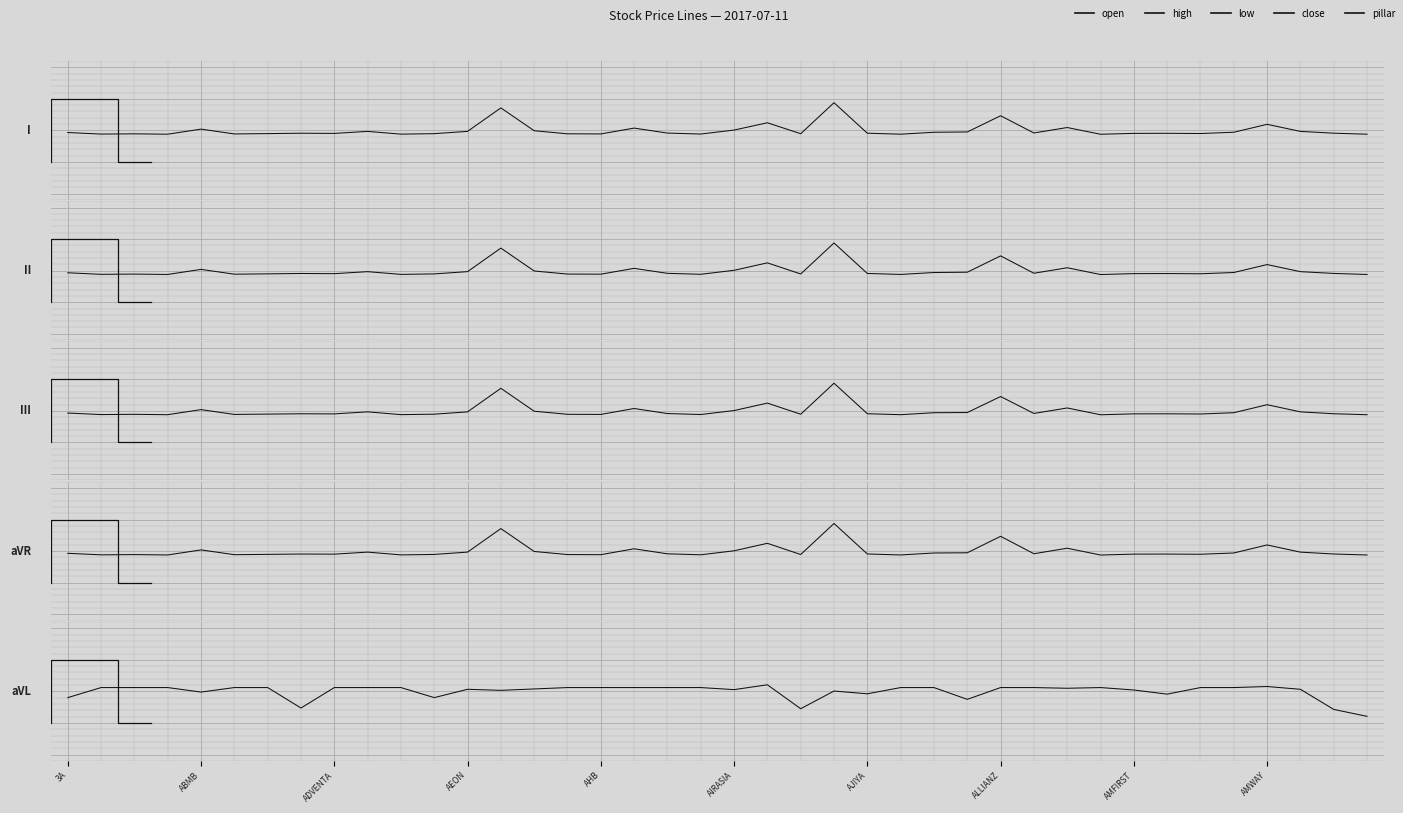

Count the number of categories in the chart.

40